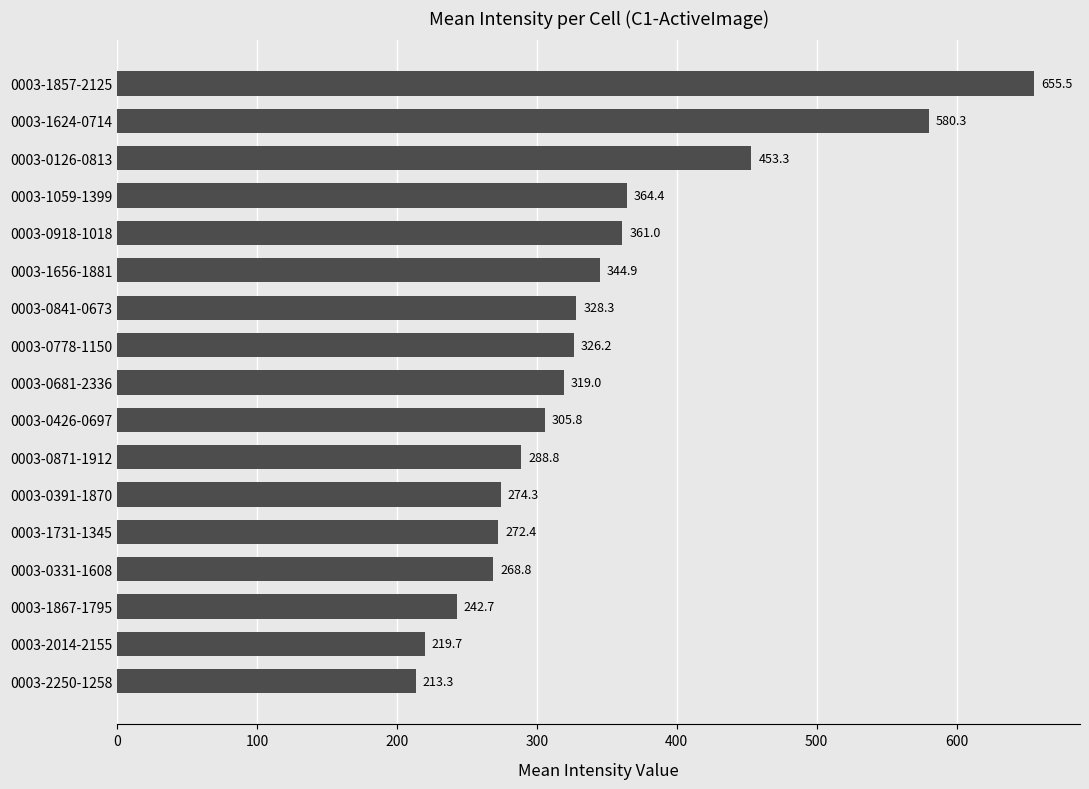

List the labels in order of value, largest first.

0003-1857-2125, 0003-1624-0714, 0003-0126-0813, 0003-1059-1399, 0003-0918-1018, 0003-1656-1881, 0003-0841-0673, 0003-0778-1150, 0003-0681-2336, 0003-0426-0697, 0003-0871-1912, 0003-0391-1870, 0003-1731-1345, 0003-0331-1608, 0003-1867-1795, 0003-2014-2155, 0003-2250-1258